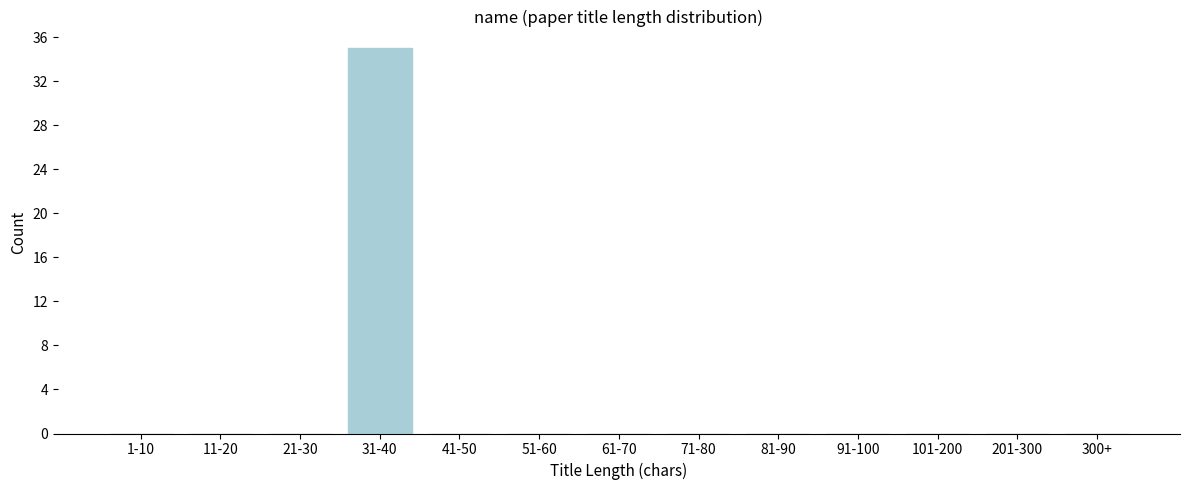

Reading left to right, list all the values displayed in this chart.

1-10=0	11-20=0	21-30=0	31-40=35	41-50=0	51-60=0	61-70=0	71-80=0	81-90=0	91-100=0	101-200=0	201-300=0	300+=0